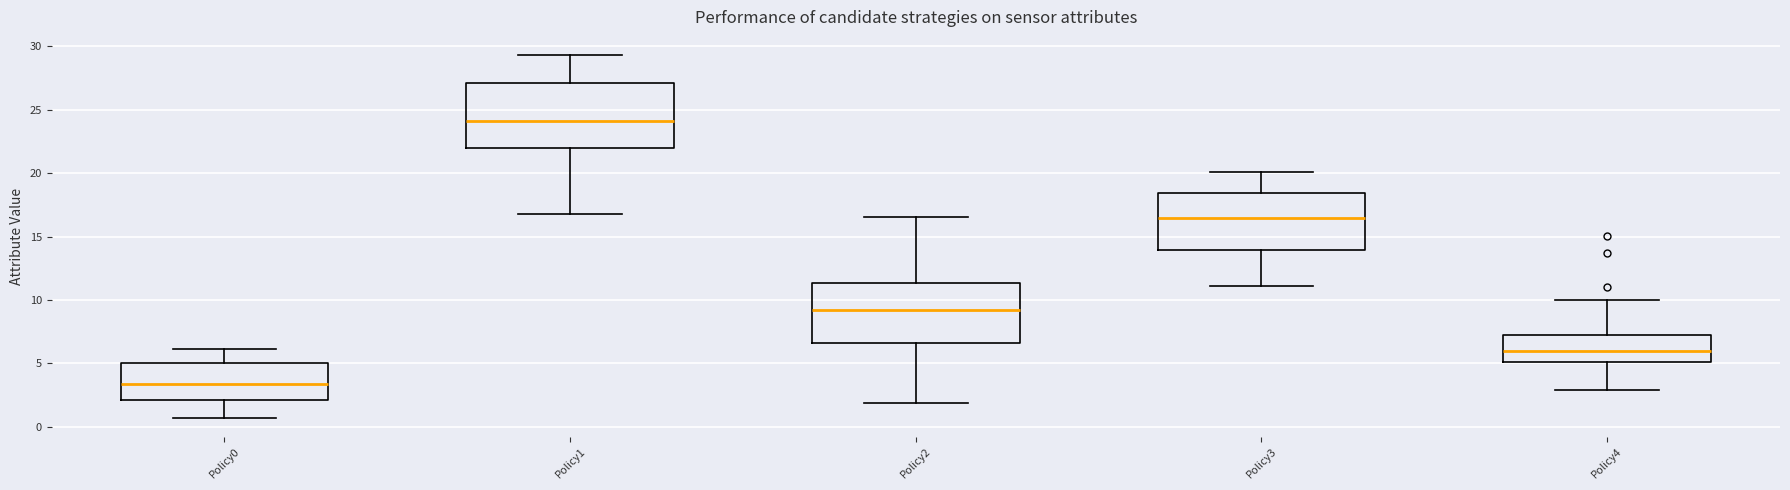

Which box has the lowest median line?

Policy0